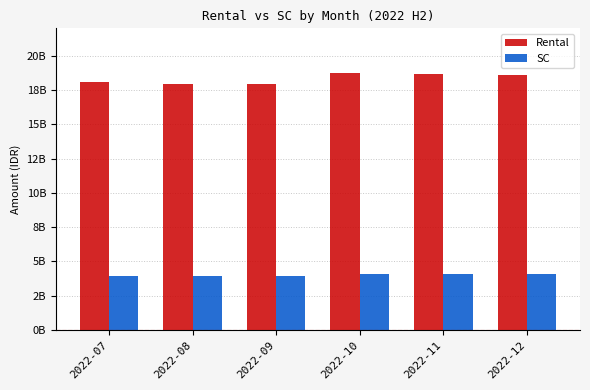

What are all the series names shown in the legend?

Rental, SC